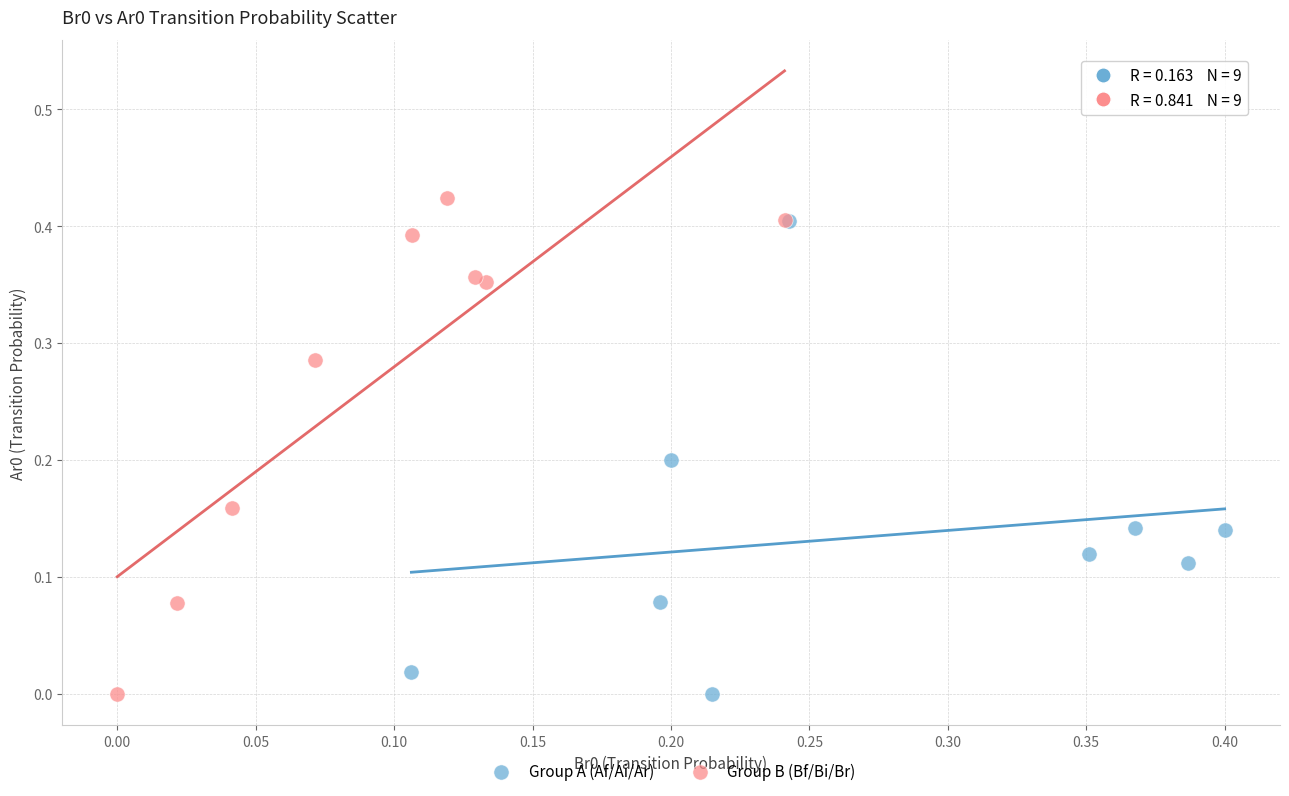

Which series has the largest Y range (max minus min)?

Group B (Bf/Bi/Br)